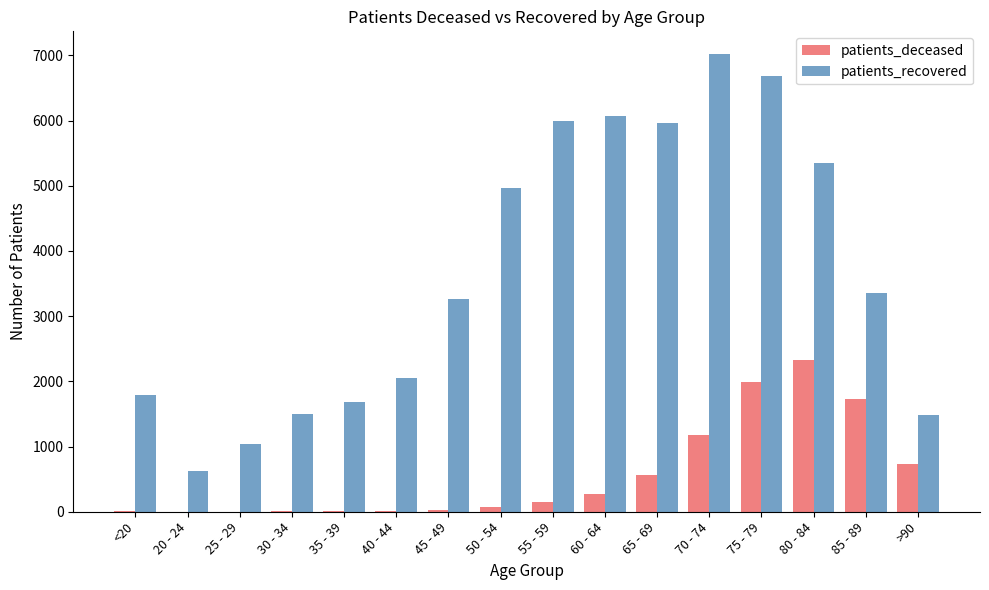

At which category is the sum across all series the highest?

75 - 79